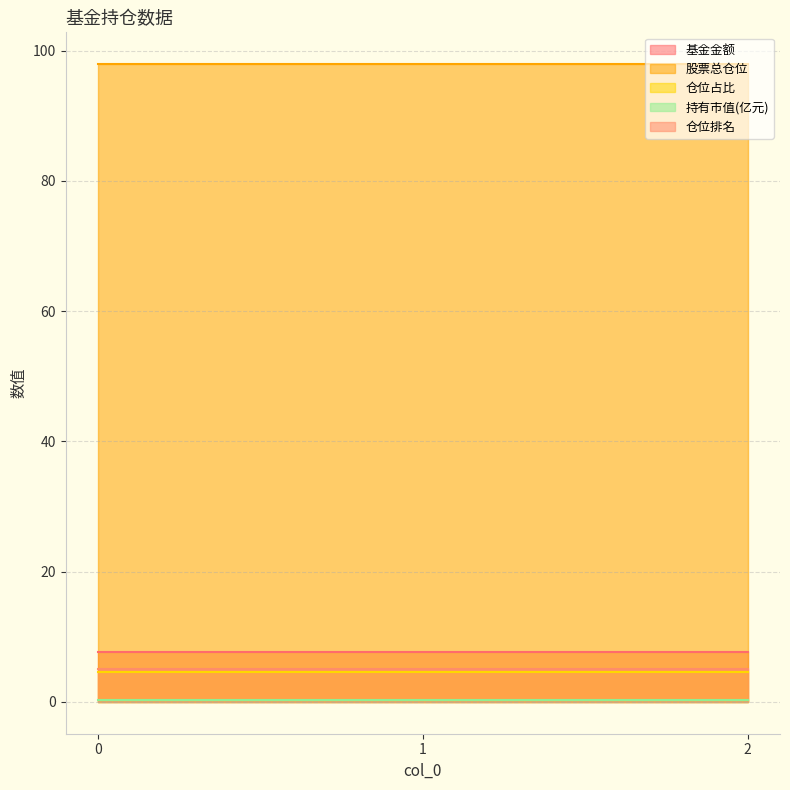

True or false: 持有市值(亿元) has a value of 0.1 at 2.

False